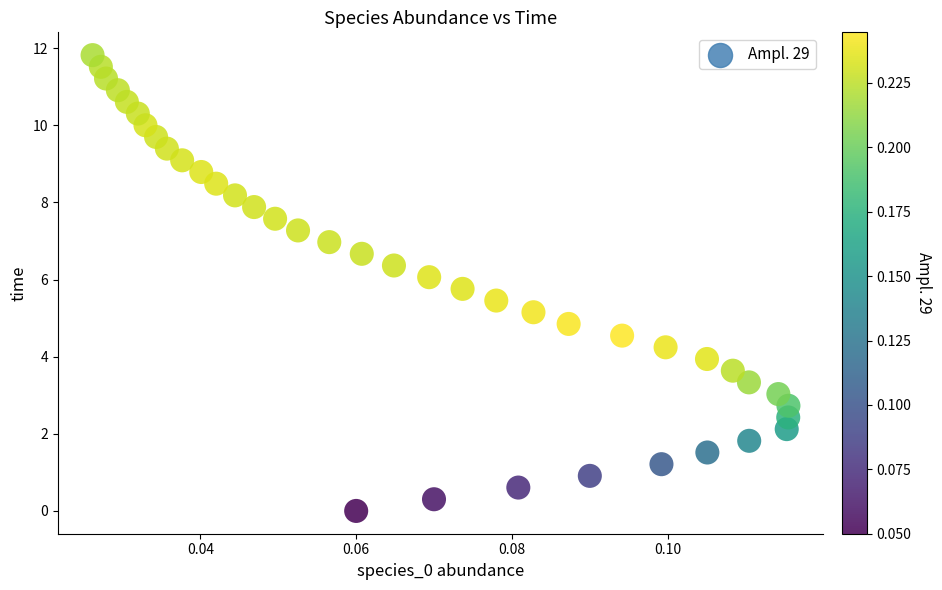

What is the range of Y values (max minus min)?

11.8